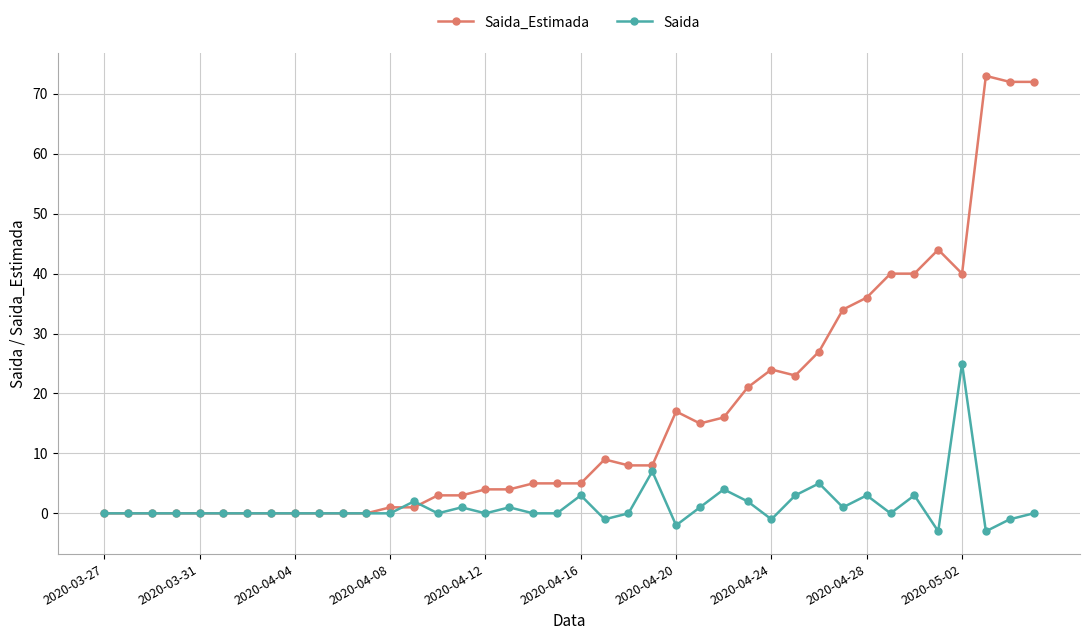

What is the maximum value for Saida_Estimada?

73